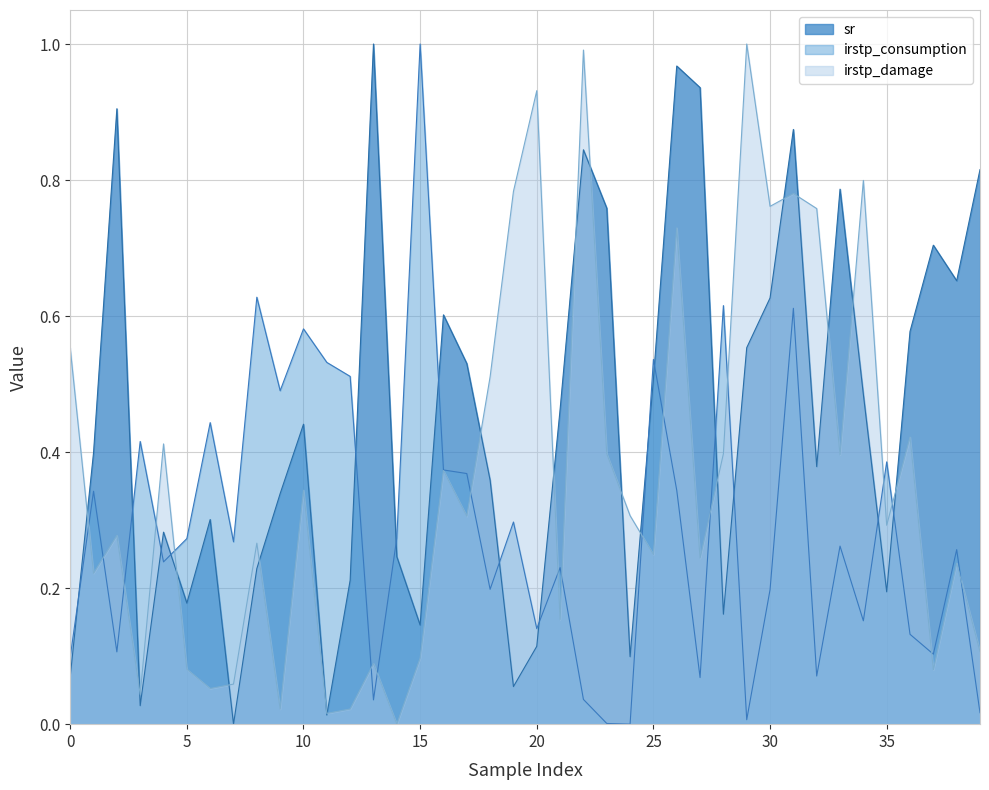

What is the difference between the second highest and minimum values in the irstp_damage series?

1.0